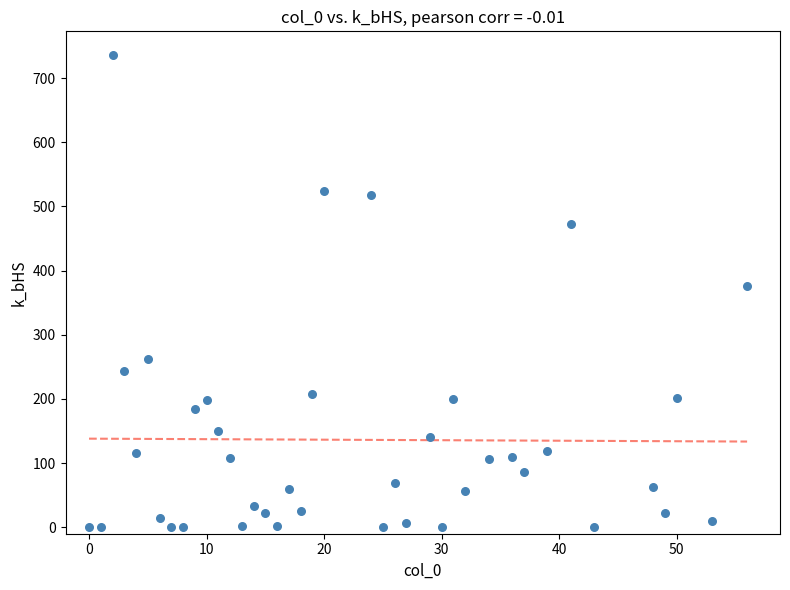

What is the range of X values (max minus min)?

56.0